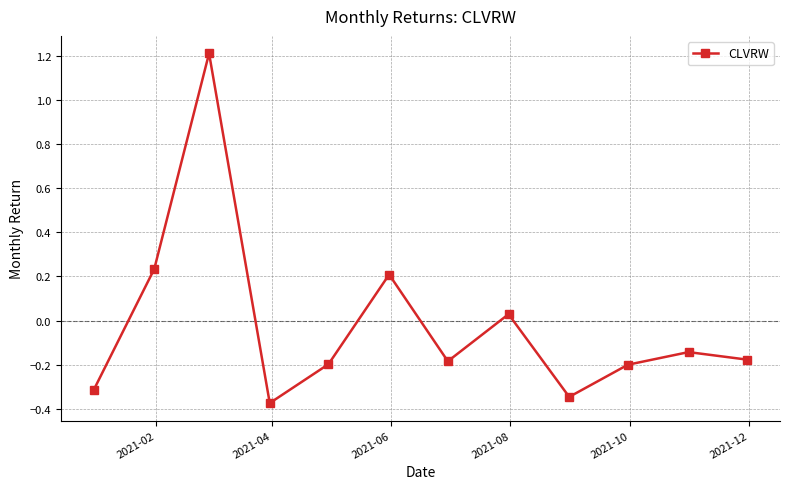

How many points are lower than both their immediate neighbors (excluding endpoints)?

3